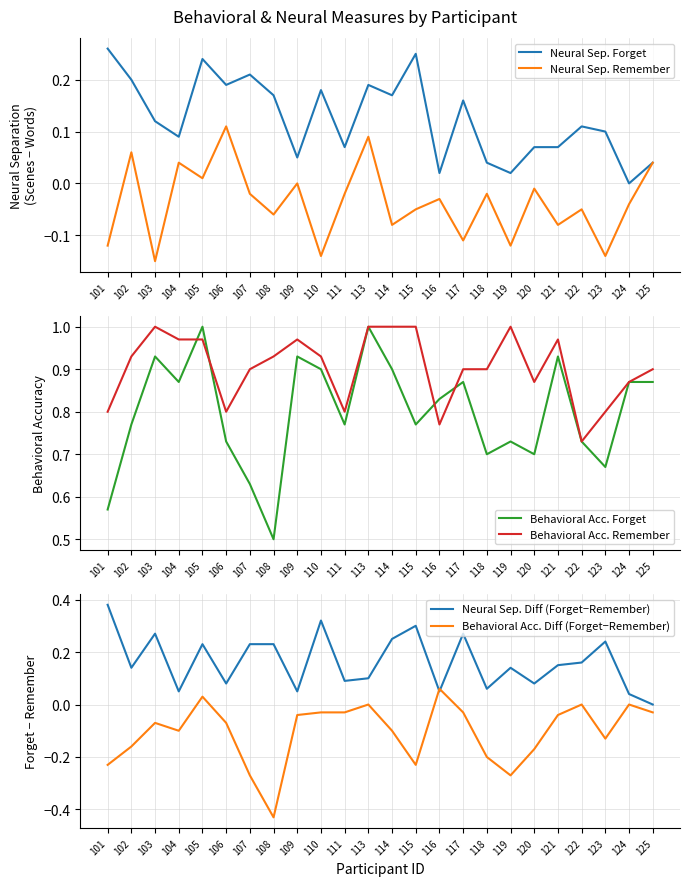

Where is the first local maximum for Neural Sep. Forget?

105